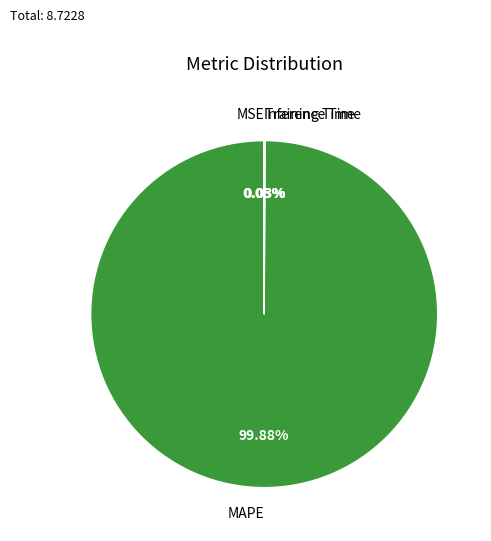

Which slice represents more than half of the pie?

MAPE